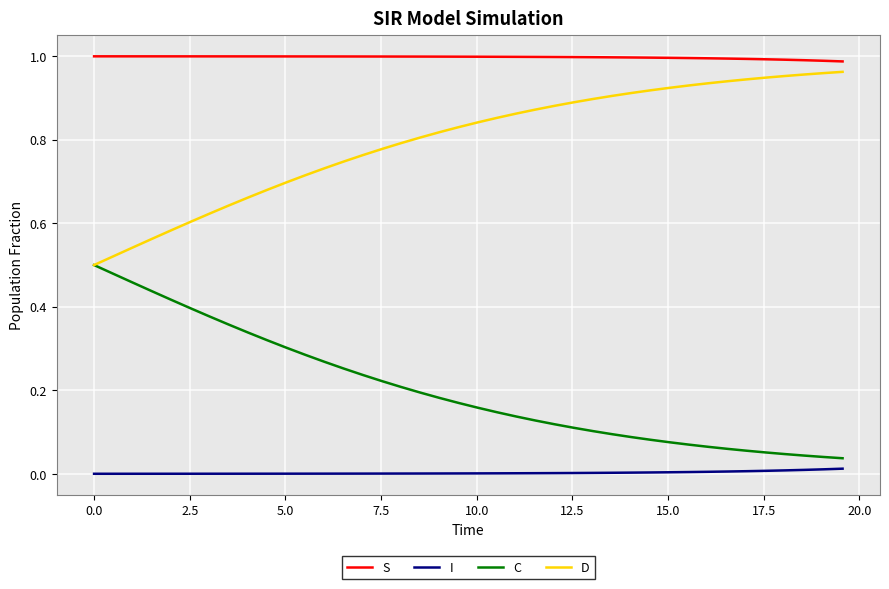

At how many categories does at least one series exceed 0?

40